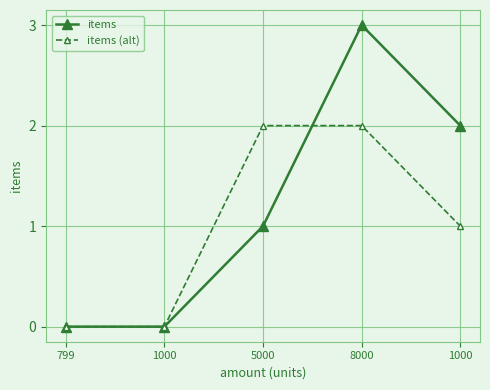

Count the number of data series in this chart.

2